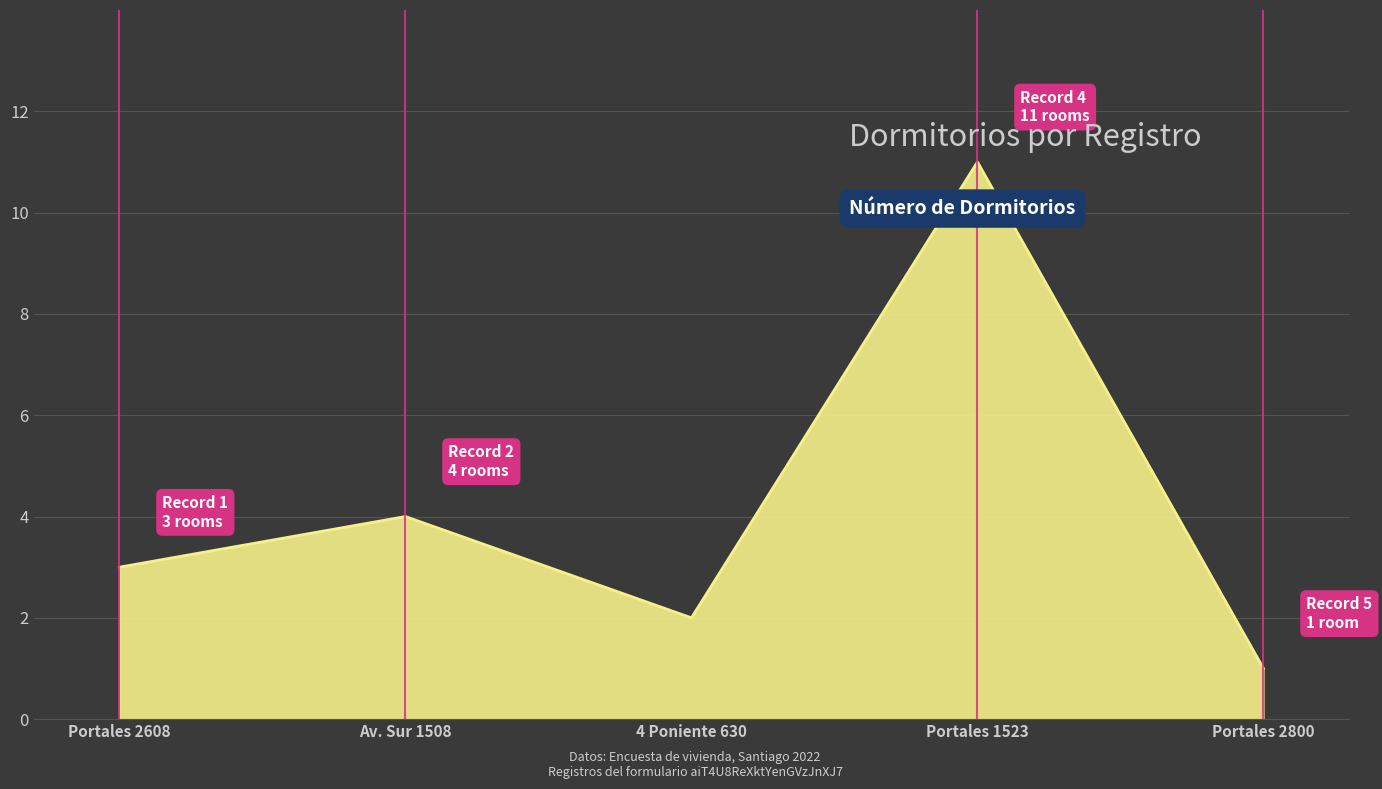

At which label is the value closest to 6?

Av. Sur 1508